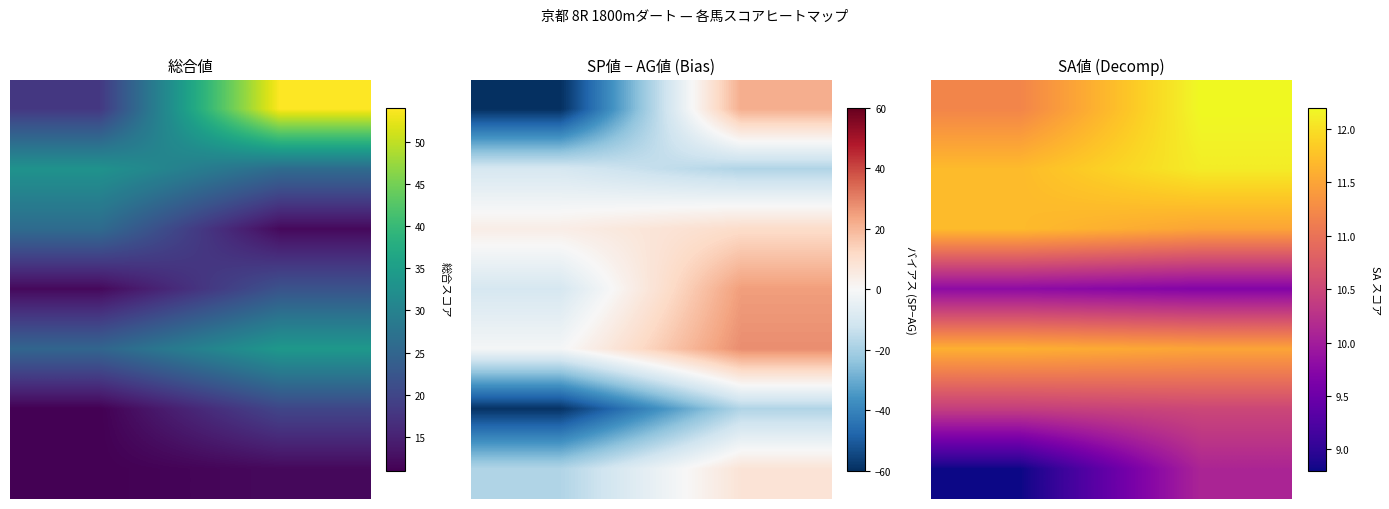

What is the greatest value displayed?

12.2